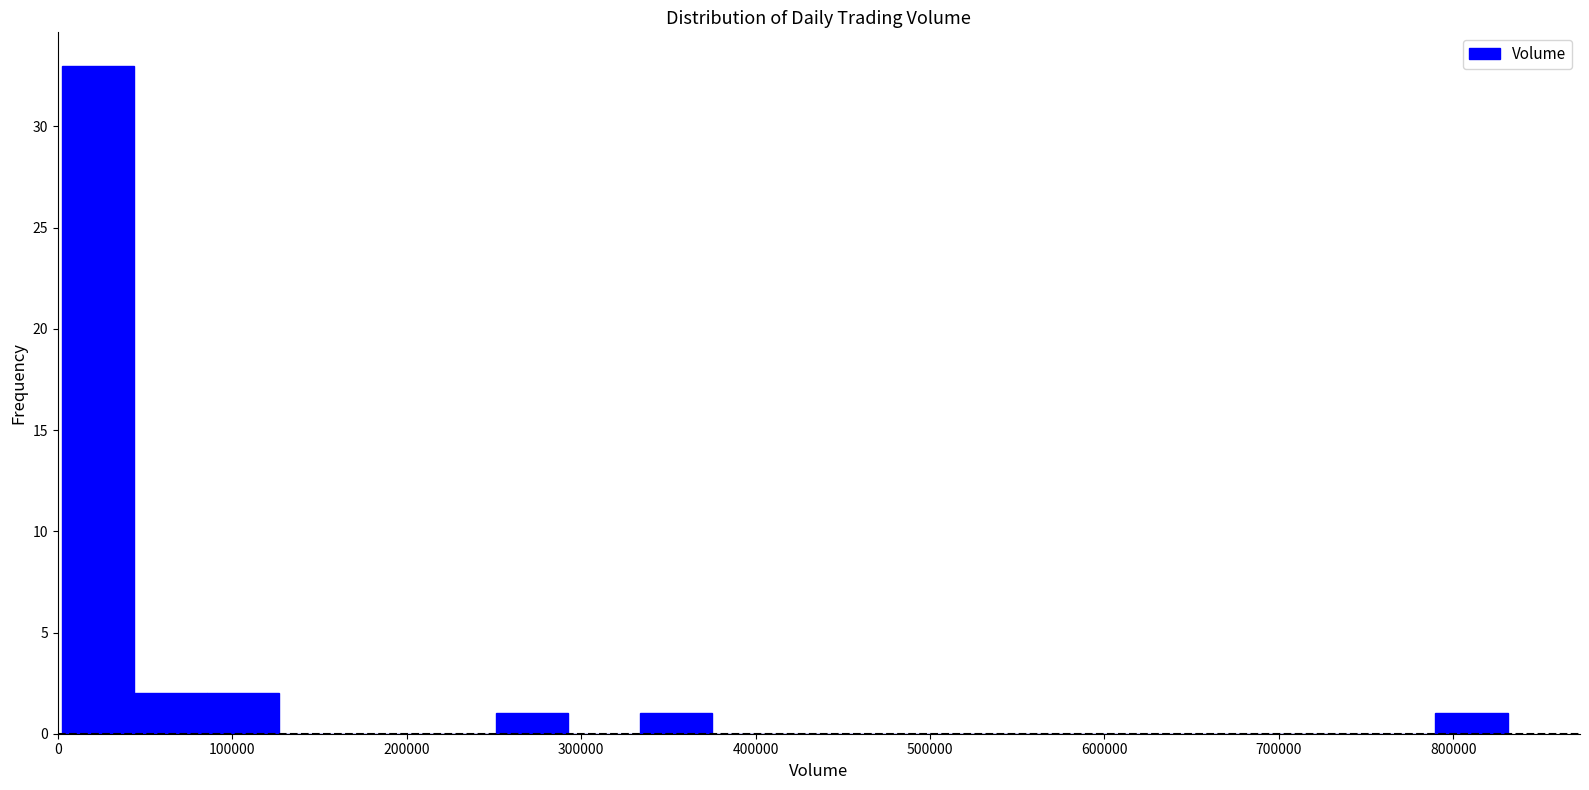

How tall is the bar that spans 0 to 40000 on the x-axis? Neither the bar edges nor the heights are printed on the chart, so give them approximately, as read against the axes.

33